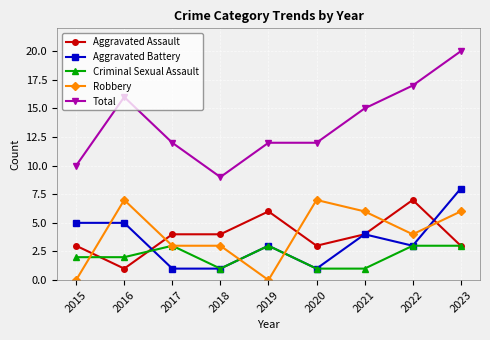

Does the chart display data point markers on the line(s)?

Yes